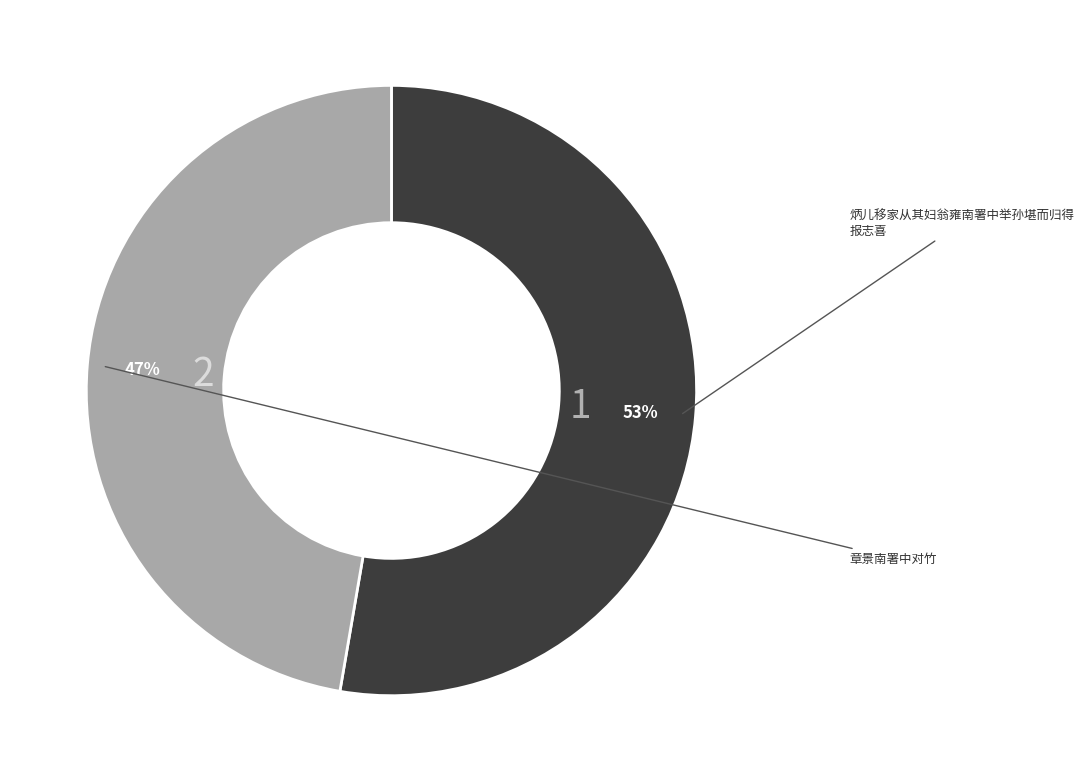

Count the number of slices in the pie.

2